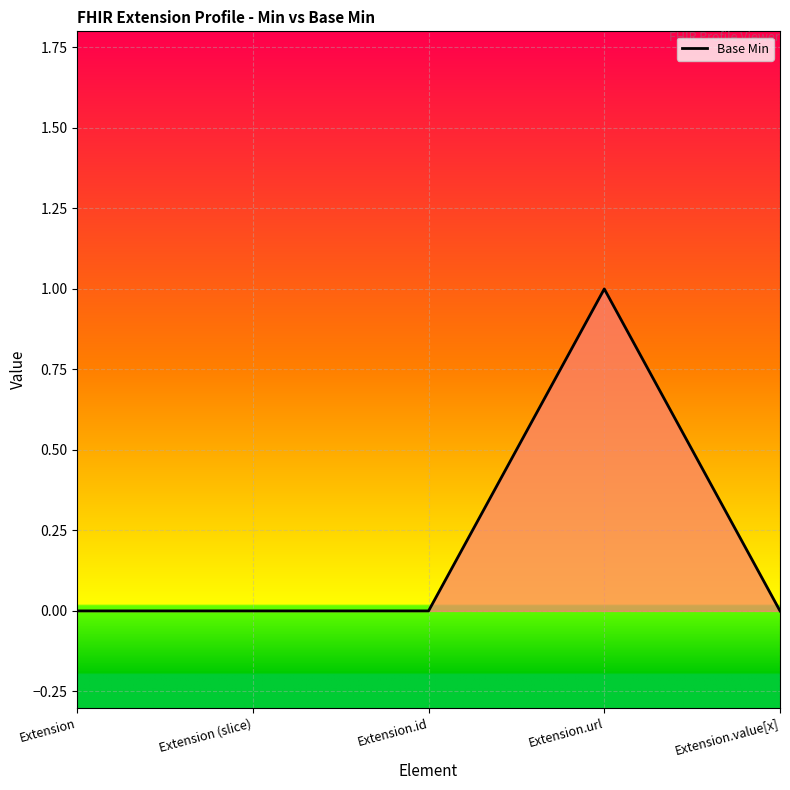

How many values are between 0 and 1?

5